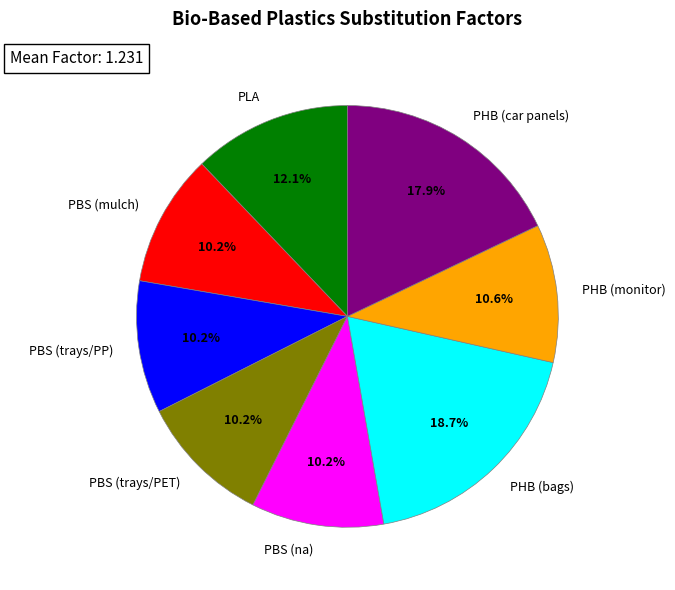

Which slice is the largest?

PHB (bags)